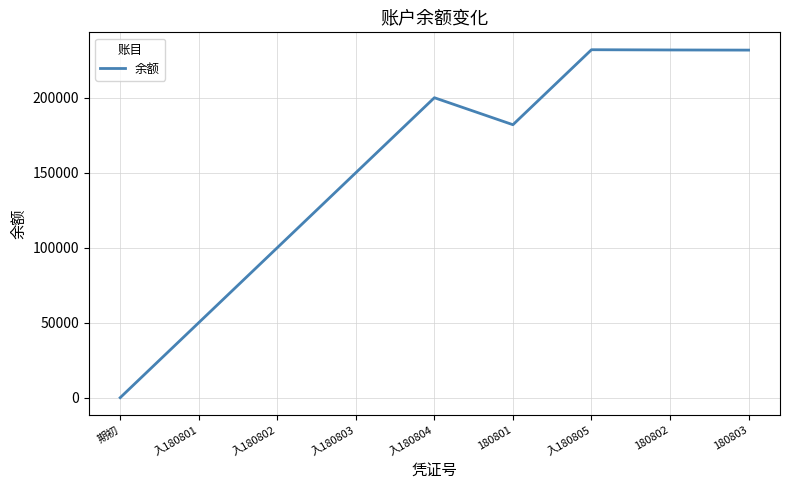

True or false: the data shows 231842 at 180802.

True